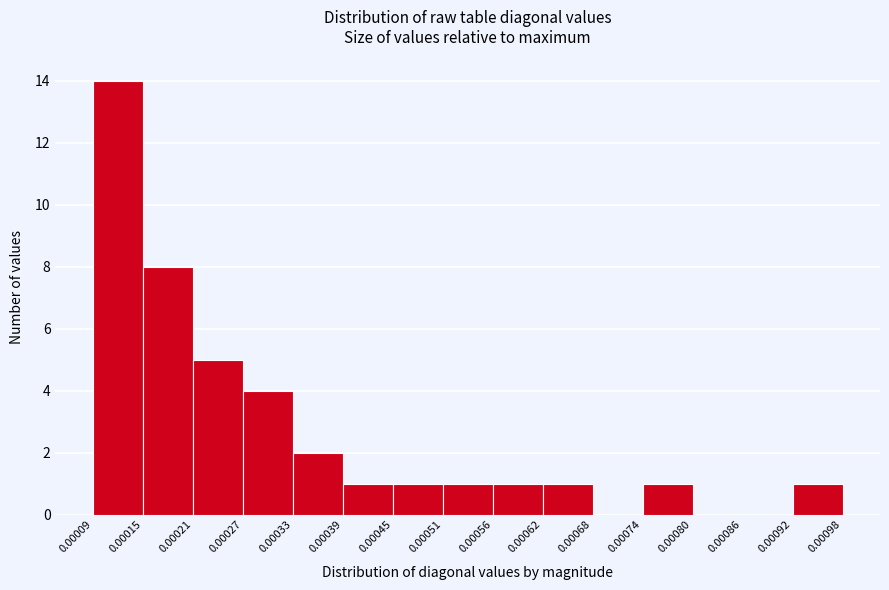

Reading left to right, transcribe this chart: for each bar, give the range it covers on the x-axis and its height. The values are not printed on the chart, so give them approximately, as read against the axis.

0.00009 to 0.00015: 14
0.00015 to 0.00021: 8
0.00021 to 0.00027: 5
0.00027 to 0.00033: 4
0.00033 to 0.00039: 2
0.00039 to 0.00045: 1
0.00045 to 0.00051: 1
0.00051 to 0.00056: 1
0.00056 to 0.00062: 1
0.00062 to 0.00068: 1
0.00068 to 0.00074: 0
0.00074 to 0.00080: 1
0.00080 to 0.00086: 0
0.00086 to 0.00092: 0
0.00092 to 0.00098: 1